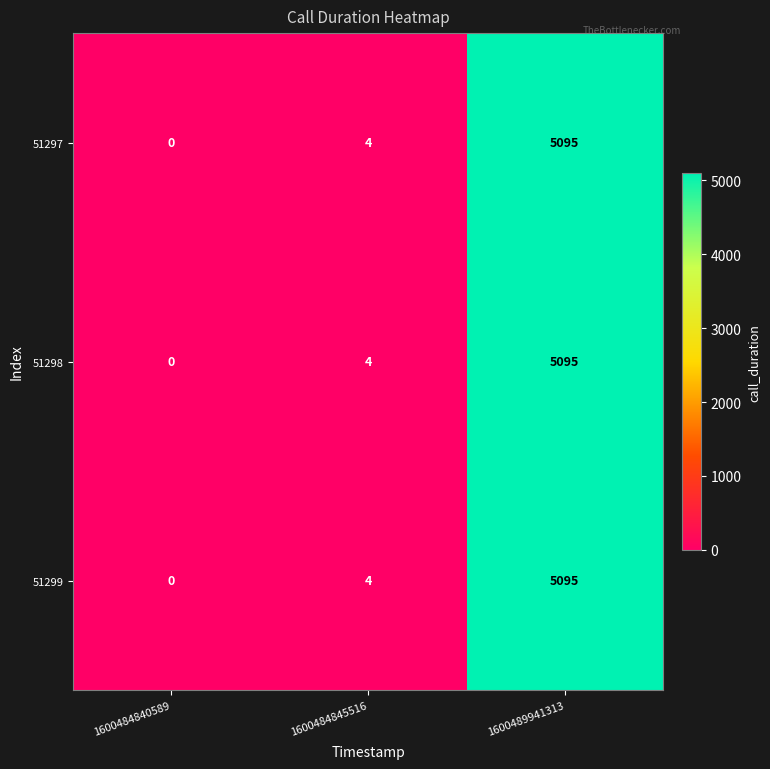

List the labels in order of 51298 value, largest first.

1600489941313, 1600484845516, 1600484840589